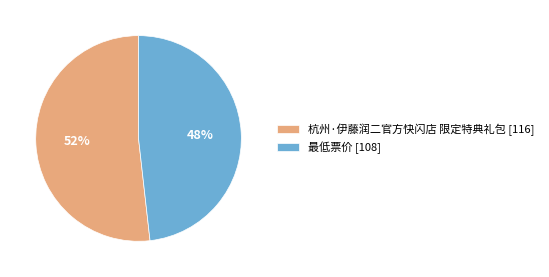

What is the majority slice?

杭州·伊藤润二官方快闪店 限定特典礼包